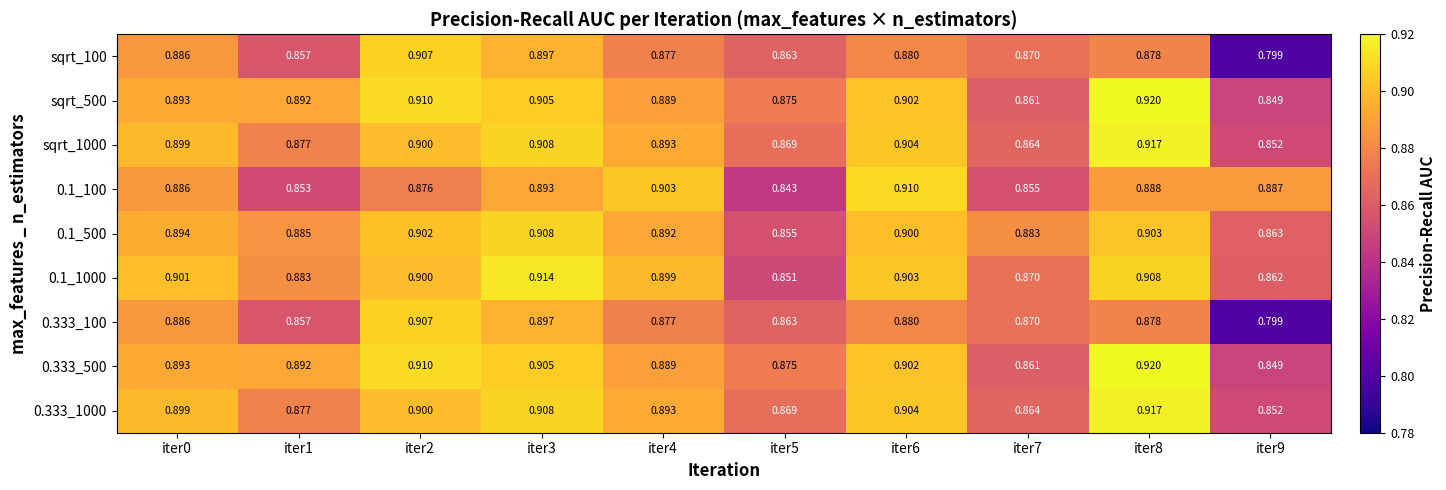

Is the value of sqrt_1000 at iter3 greater than the value of 0.333_1000 at iter6?

Yes